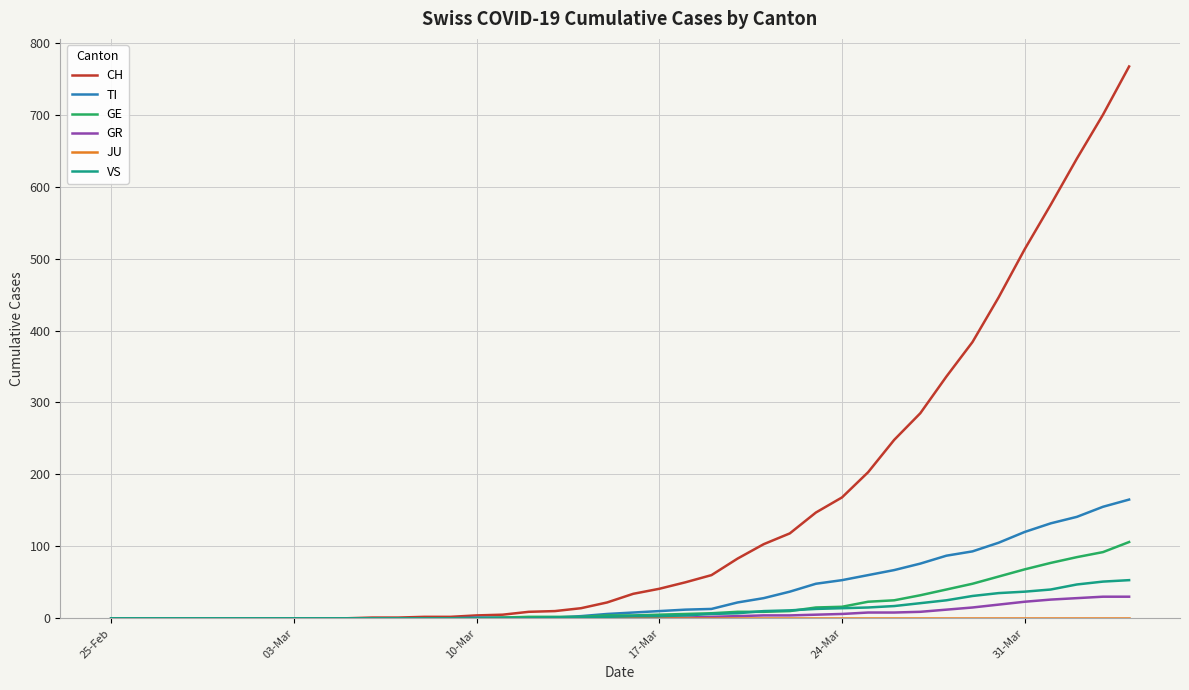

Which series has the largest range (max minus min)?

CH